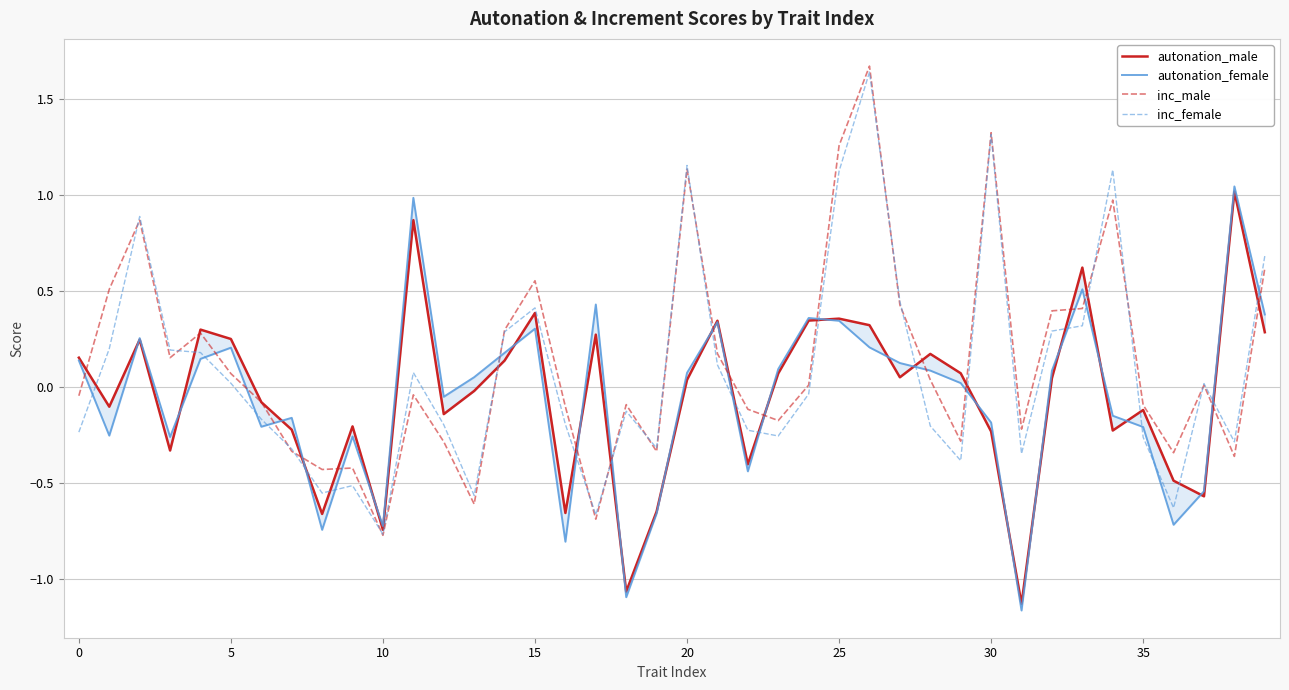

Which series has the largest total across all categories?

inc_male